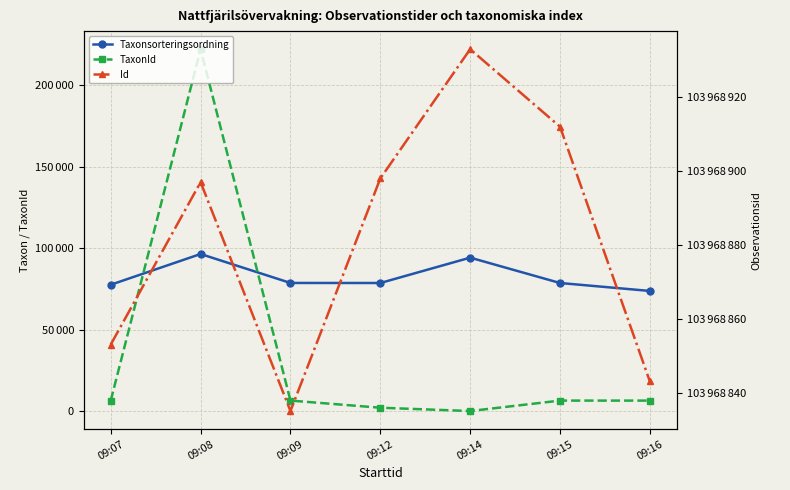

Reading left to right, transcribe all the data shown in this chart.

Taxonsorteringsordning: 77506	96354	78602	78570	94121	78569	73693
TaxonId: 6425	221952	6463	2081	53	6458	6440
Id: 103968853	103968897	103968835	103968898	103968933	103968912	103968843